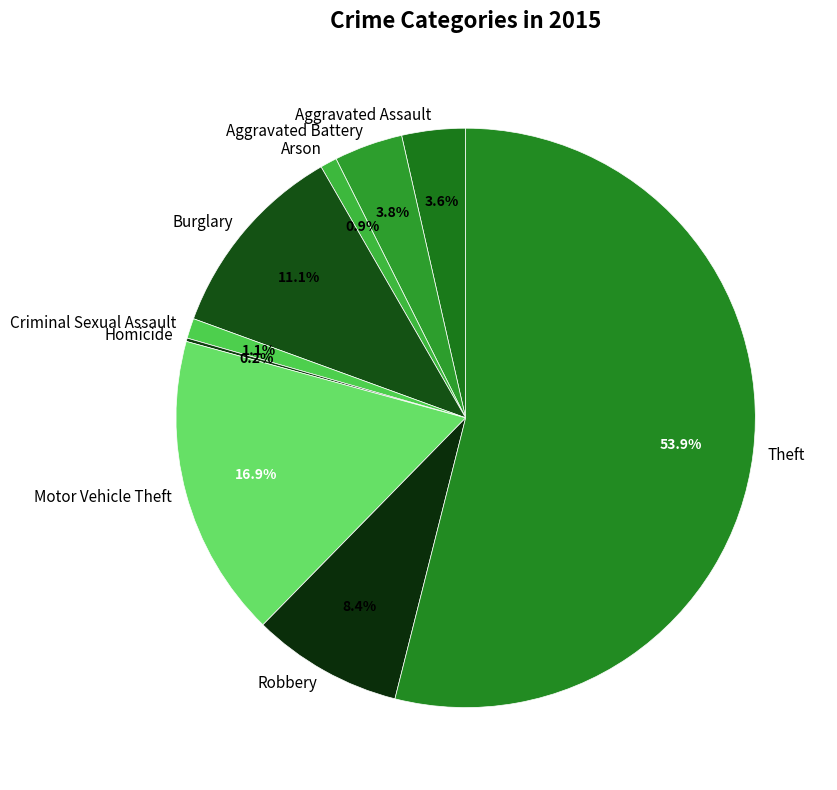

Which slice is the largest?

Theft